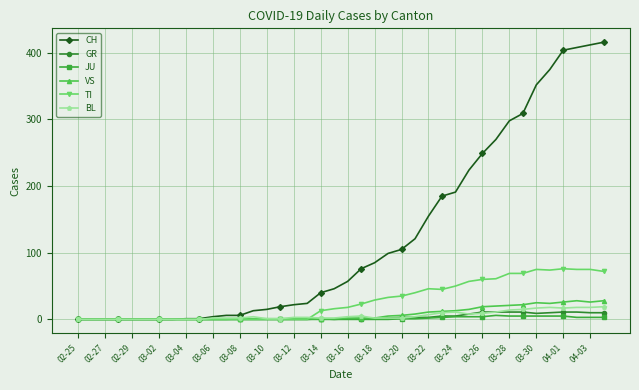

Which series has the largest total across all categories?

CH